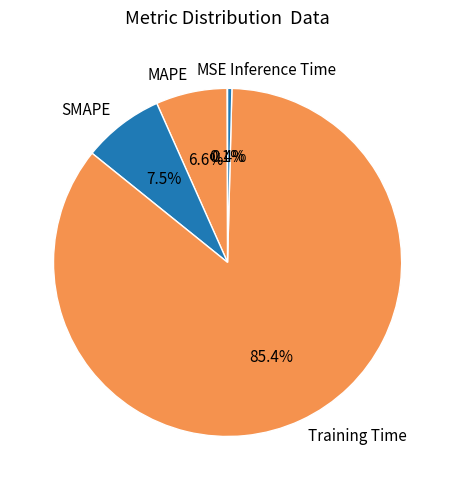

What is the majority slice?

Training Time